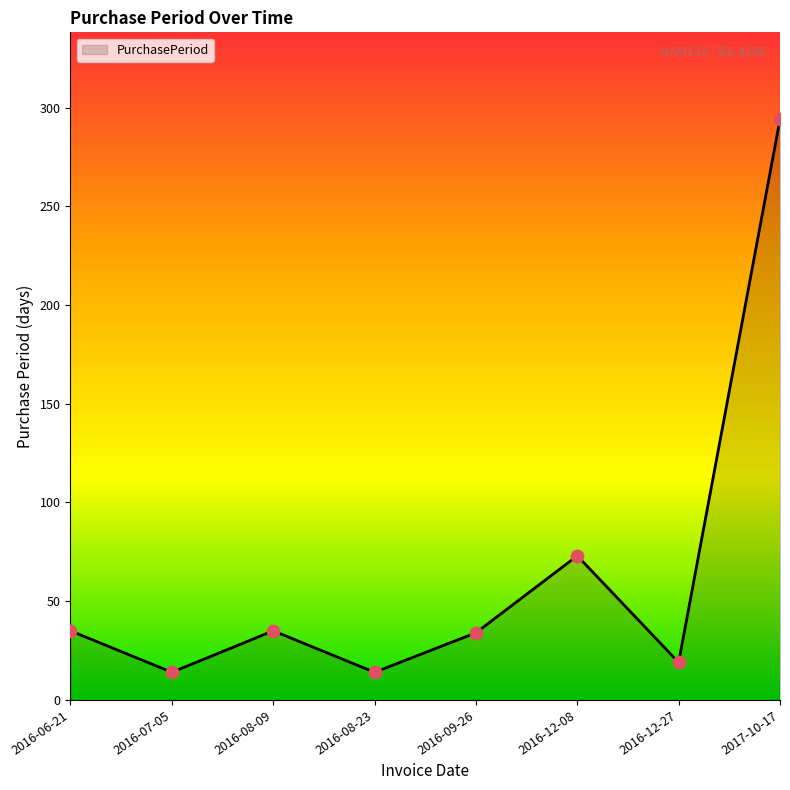

Approximately how many times larger is the value at 2016-06-21 compared to 2016-07-05?

2.5